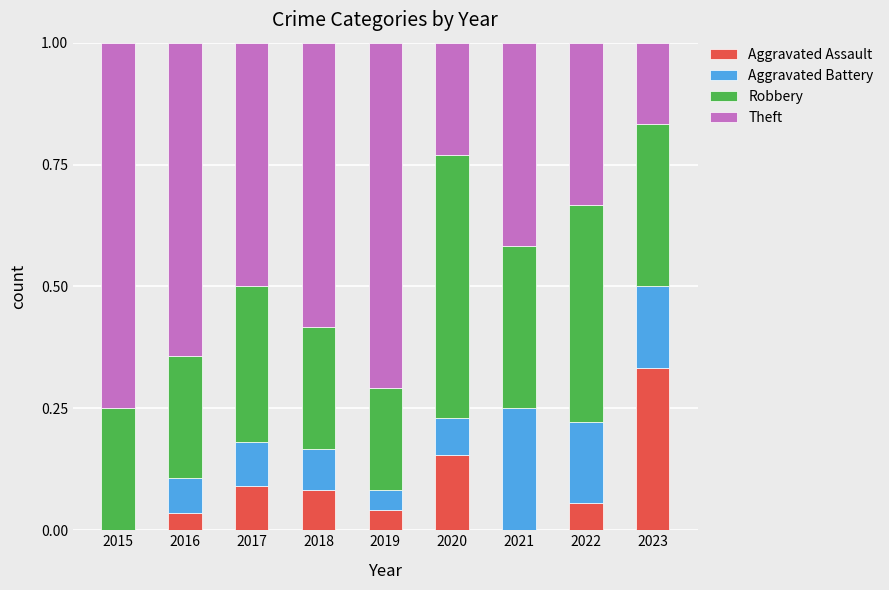

True or false: Aggravated Assault has a value of 0.1 at 2022.

True